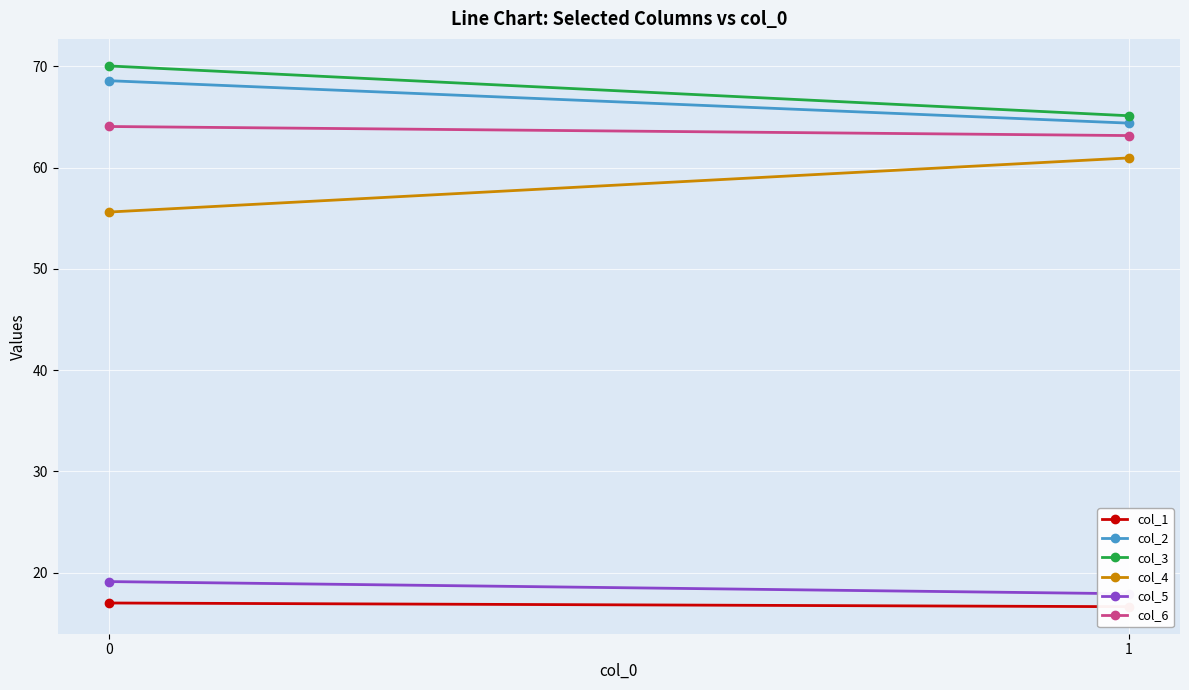

Reading left to right, list all the values displayed in this chart.

col_1: 17.0	16.6
col_2: 68.6	64.4
col_3: 70.0	65.1
col_4: 55.6	61.0
col_5: 19.1	17.9
col_6: 64.1	63.2